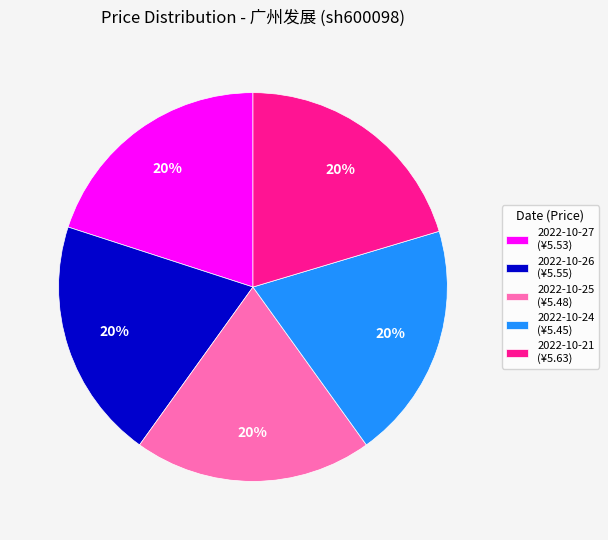

What percentage is the 2022-10-27 slice, to the nearest percent?

20%